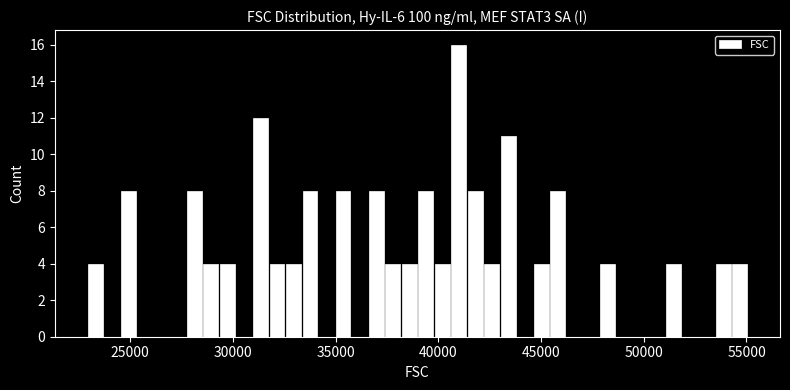

Read against the x-axis, roughly where is the centre of the tallest bar?

41000